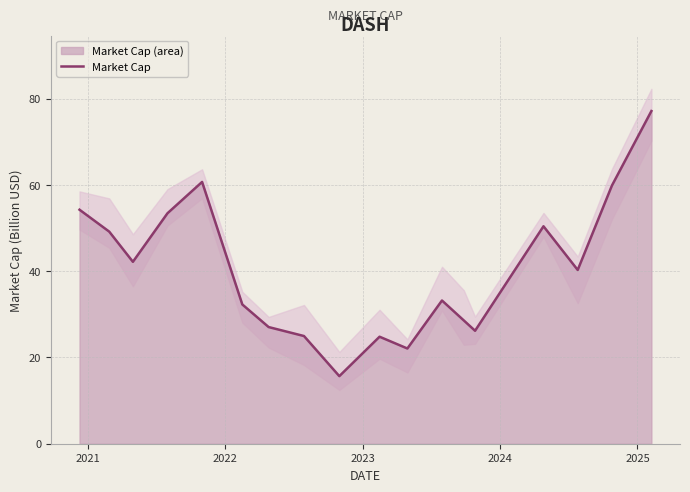

What is the maximum value shown in the chart?

77.1